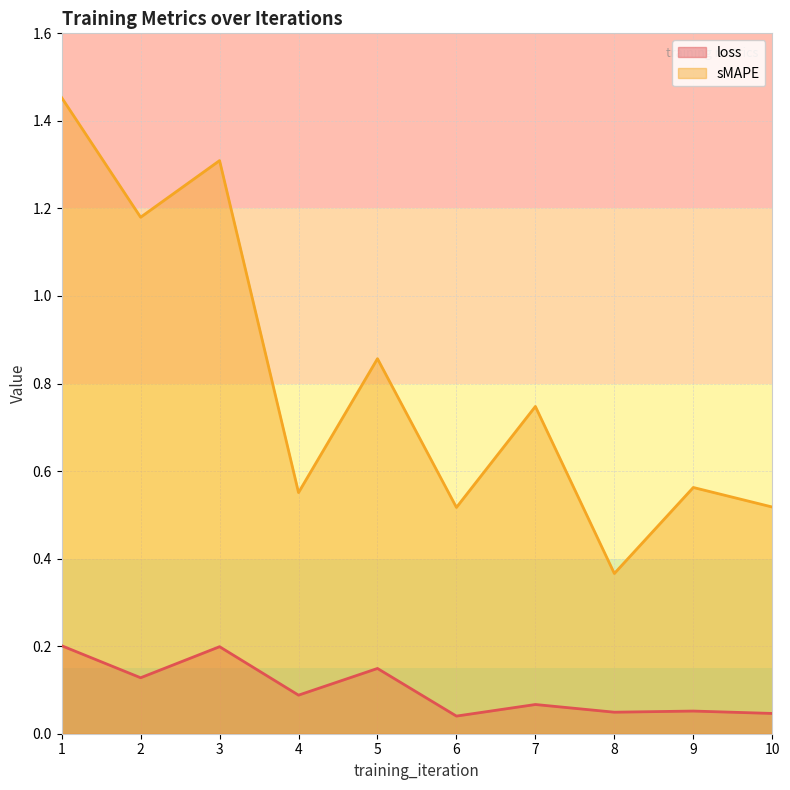

List the series in order of their peak value, lowest first.

loss, sMAPE